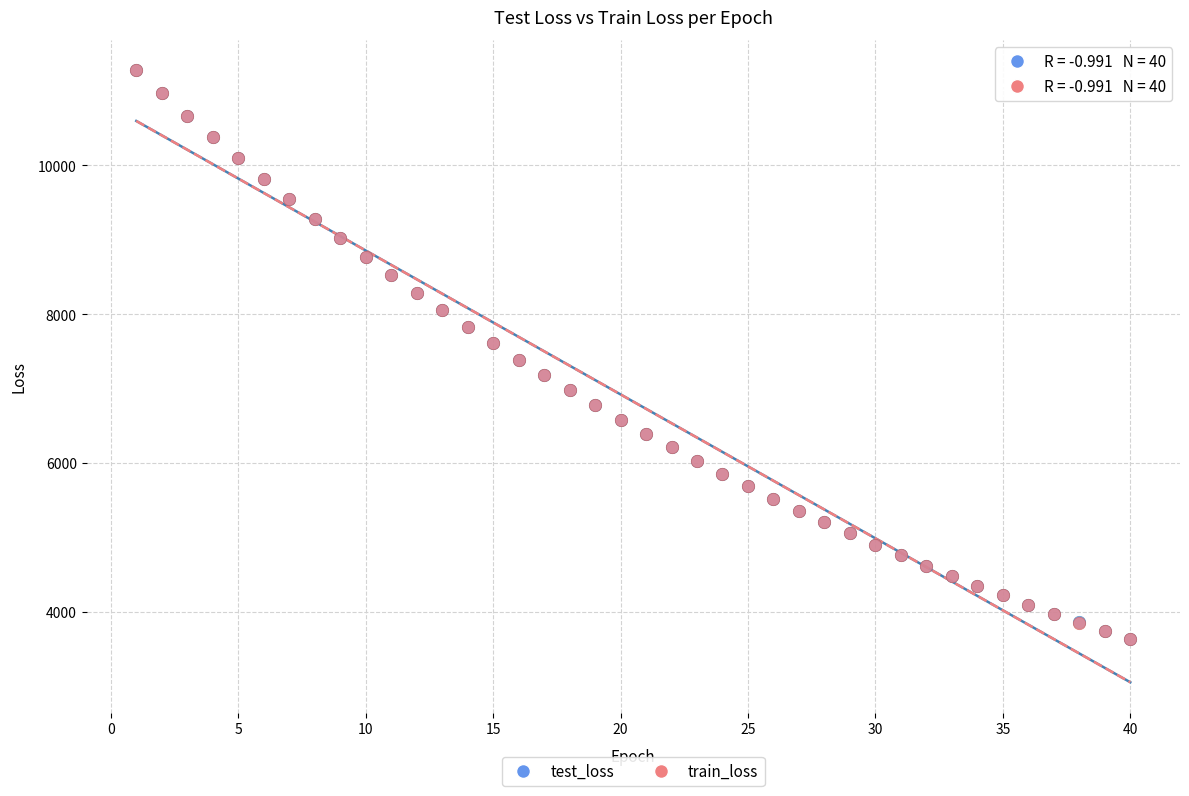

Which series has the widest spread of Y values?

test_loss